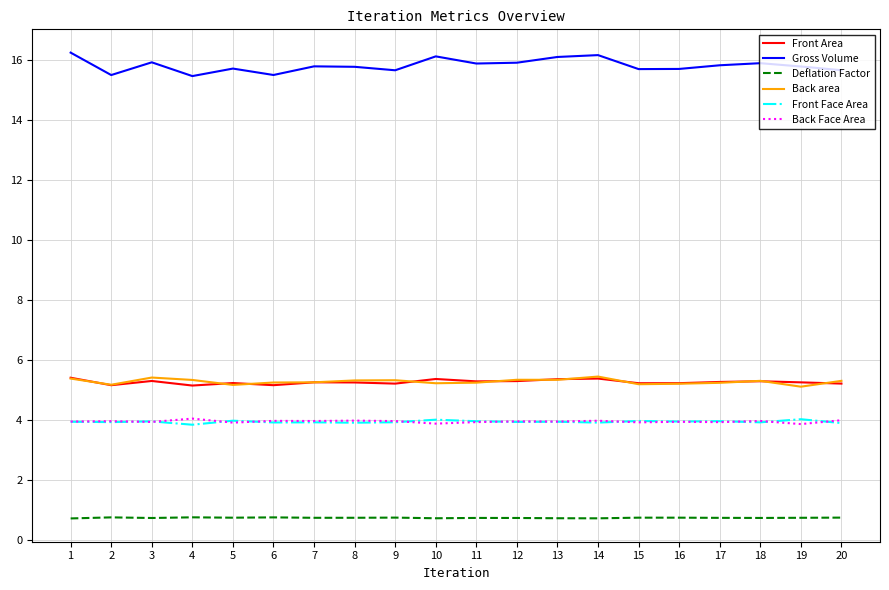

True or false: Front Face Area has a value of 6.8 at 15.

False